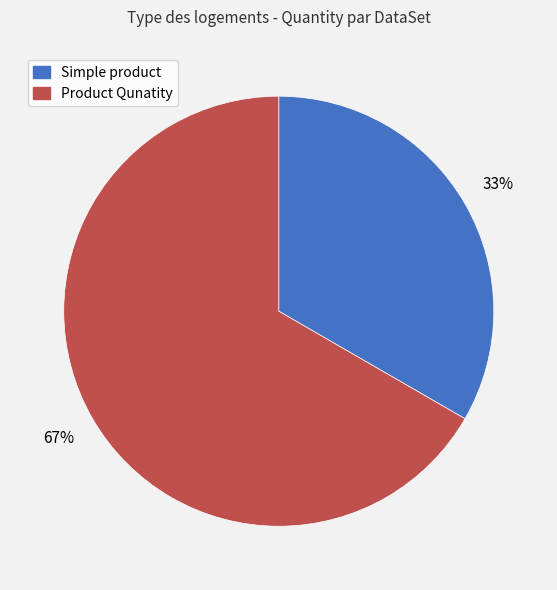

Is it true that Product Qunatity is 67% of the pie?

True